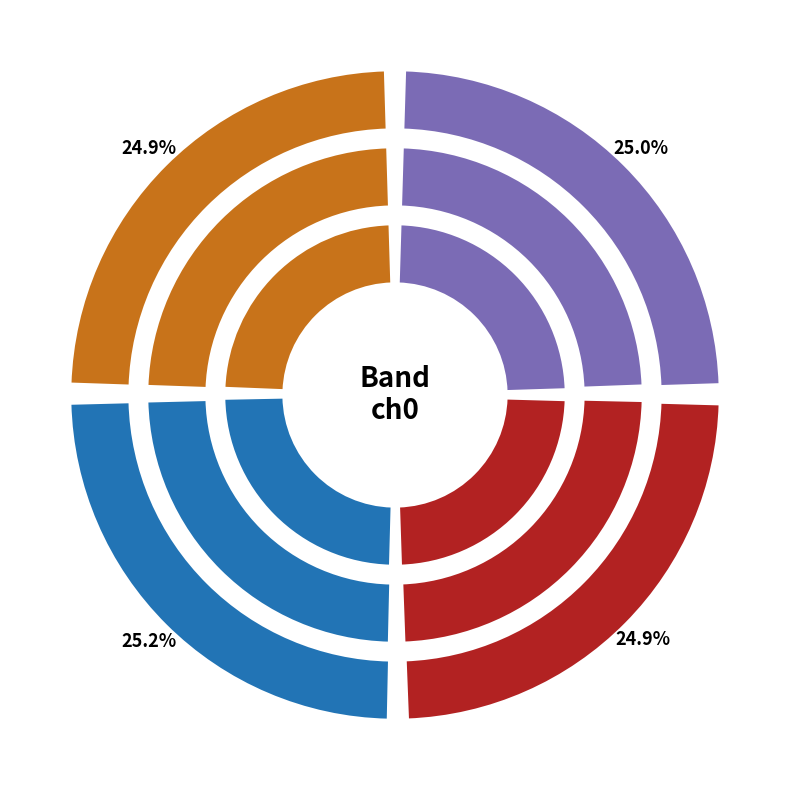

Between 1 and 4, which is larger?

1